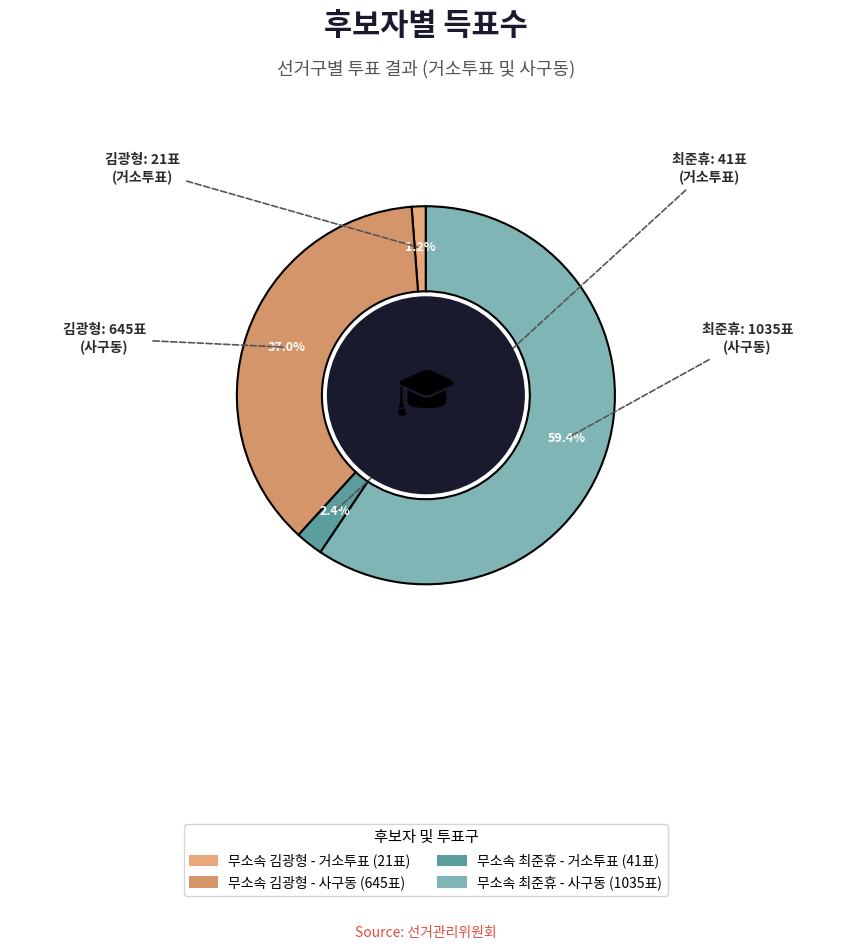

To the nearest percent, what is the average slice percentage?

25%